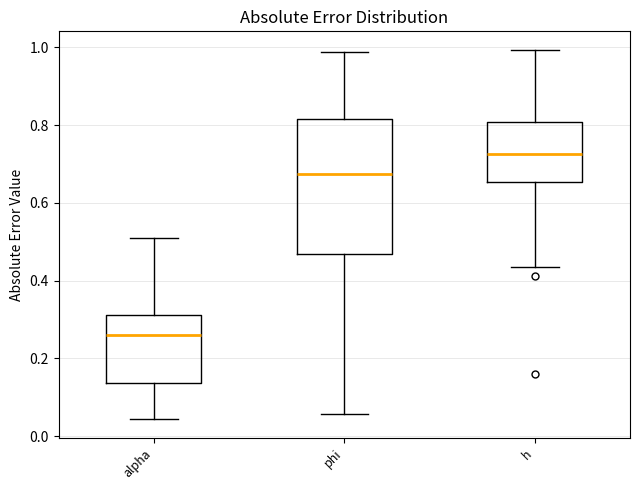

Reading left to right, transcribe this box plot: for each box, give where its median line is, the range the box spans, and where its two whiskers end, as read against the y-axis. The values are not printed on the chart, so give them approximately, as read against the axis.

alpha: median 0.26, box 0.14 to 0.32, whiskers 0.04 to 0.50
phi: median 0.68, box 0.46 to 0.82, whiskers 0.06 to 0.98
h: median 0.72, box 0.66 to 0.80, whiskers 0.44 to 1.00